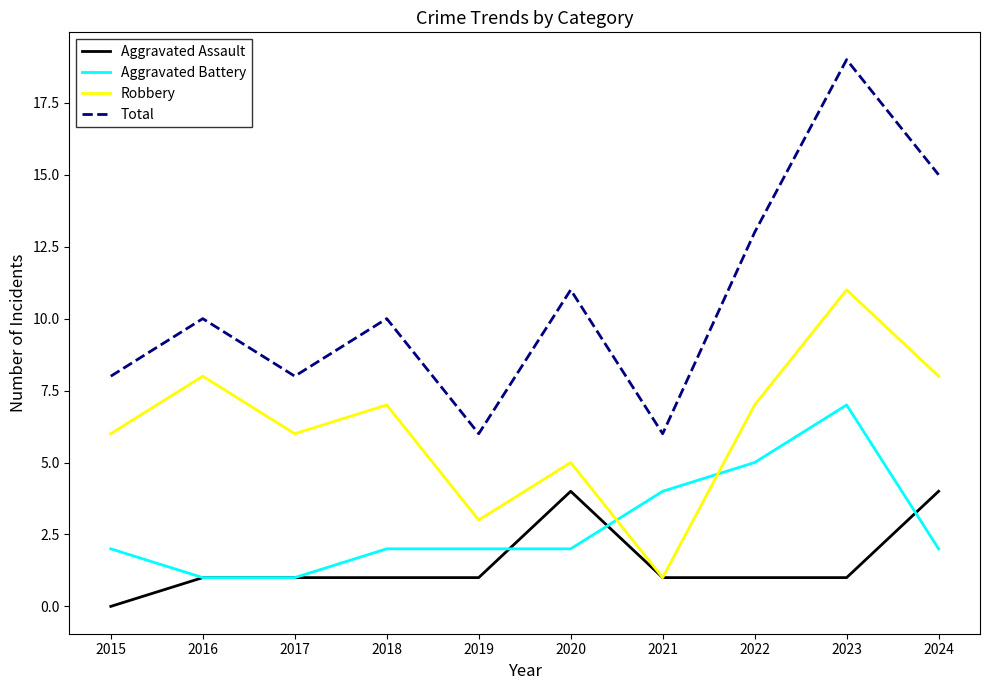

What is the difference between the maximum and minimum values in the Robbery series?

10